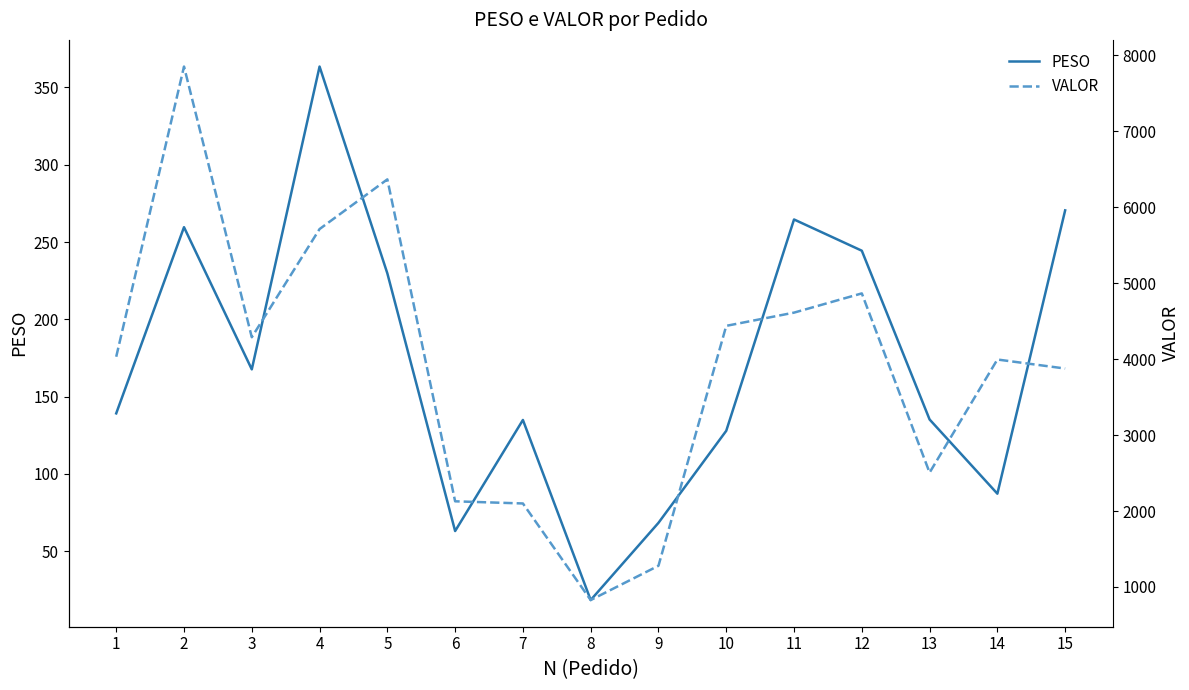

At which category does VALOR reach its first local peak?

2